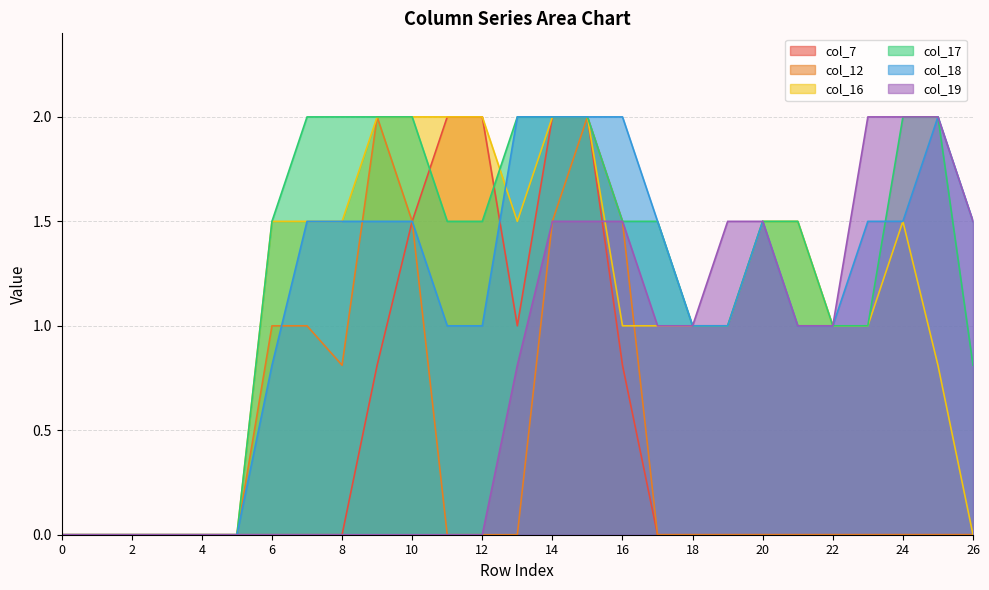

True or false: col_7 has a value of 0.0 at 21.

True